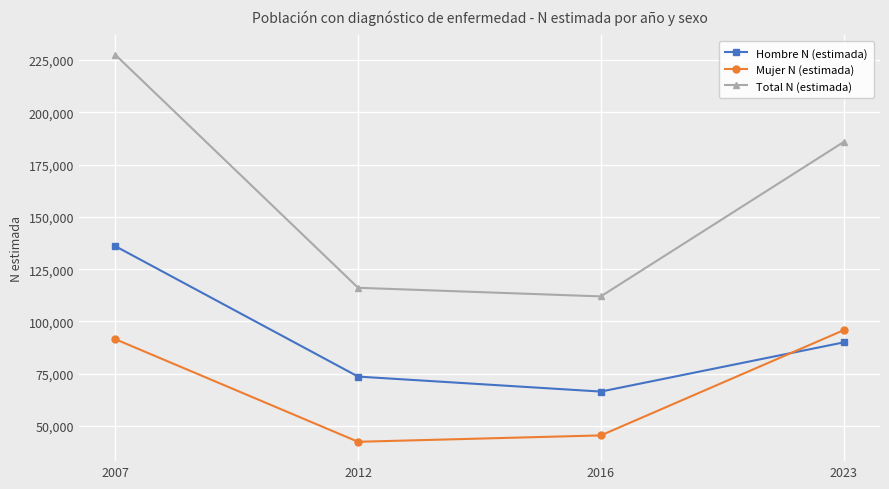

What is the total value across all series at 2007?

455107